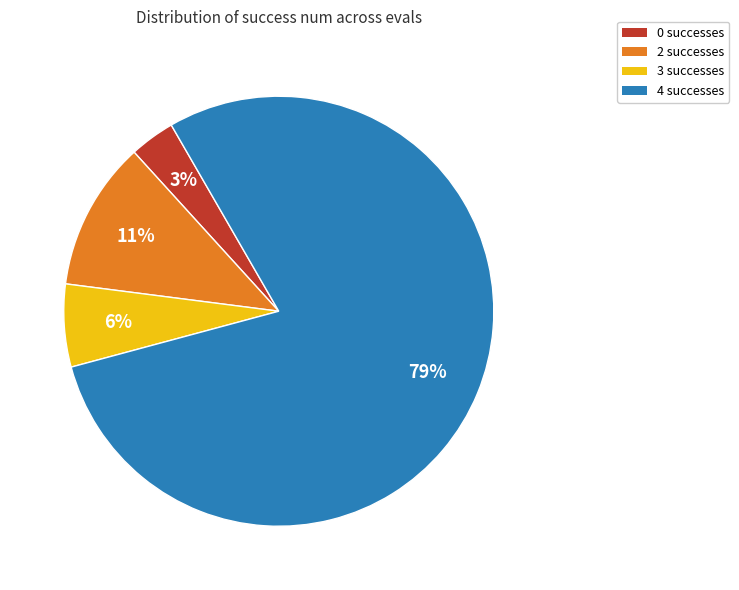

Rank the categories by value from highest to lowest.

4 successes, 2 successes, 3 successes, 0 successes